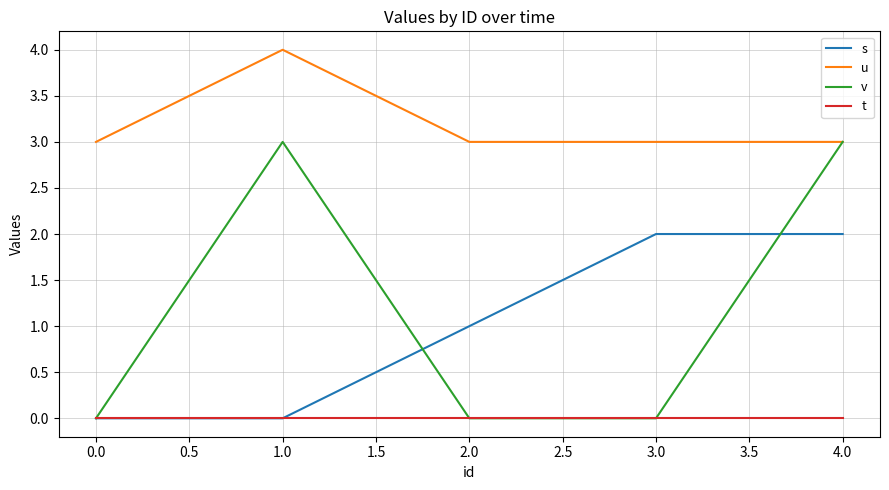

At which category is the sum across all series the highest?

4.0